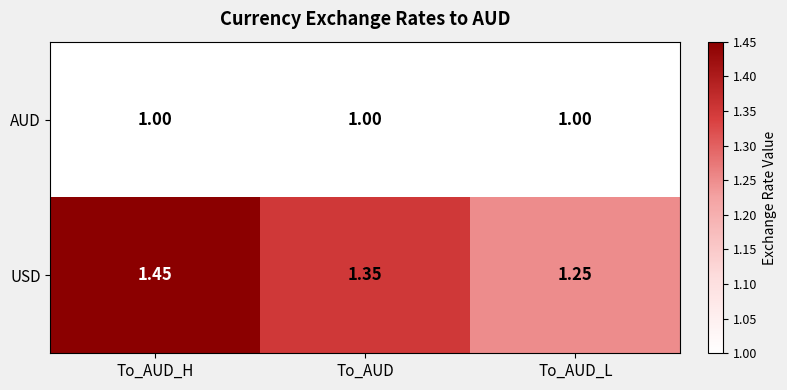

List the series in order of their peak value, lowest first.

AUD, USD